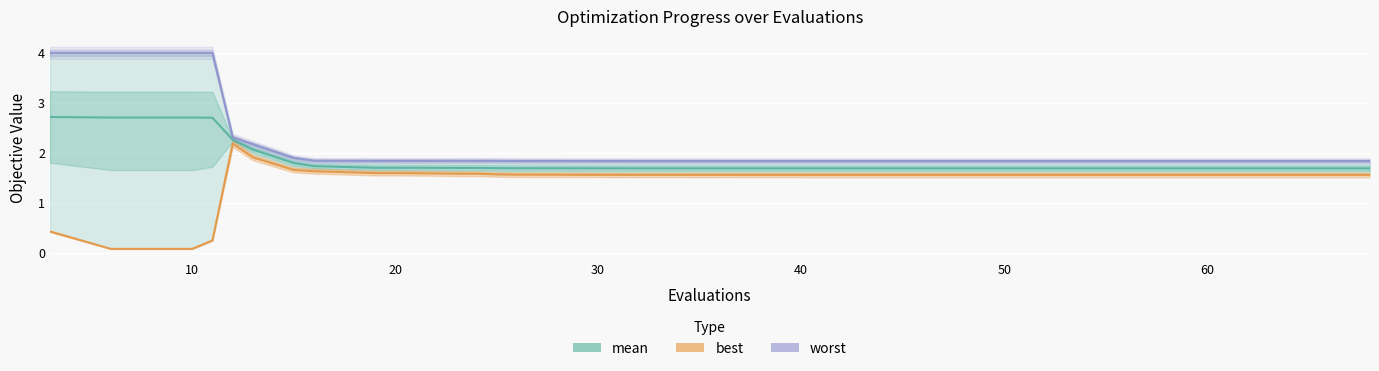

Which series has the largest total across all categories?

worst